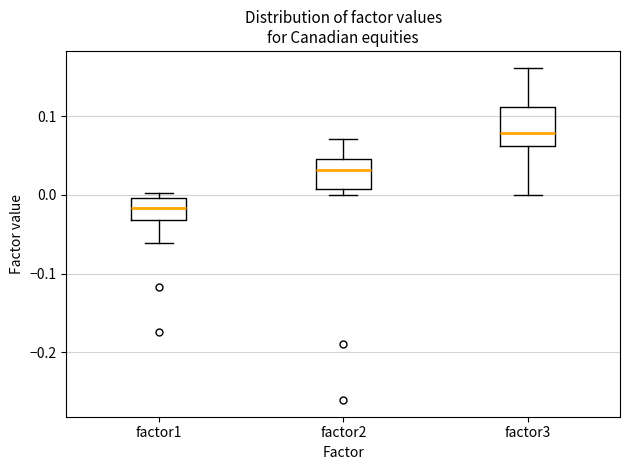

Which box has the highest median line?

factor3